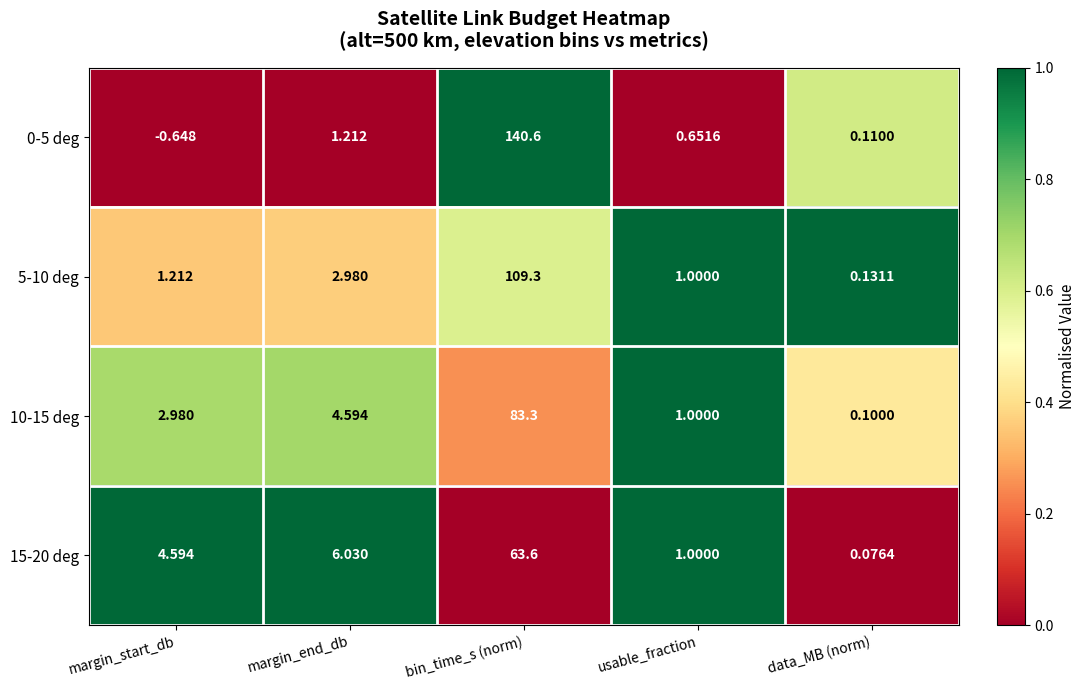

Rank the categories by 0-5 deg value from highest to lowest.

bin_time_s (norm), margin_end_db, usable_fraction, data_MB (norm), margin_start_db